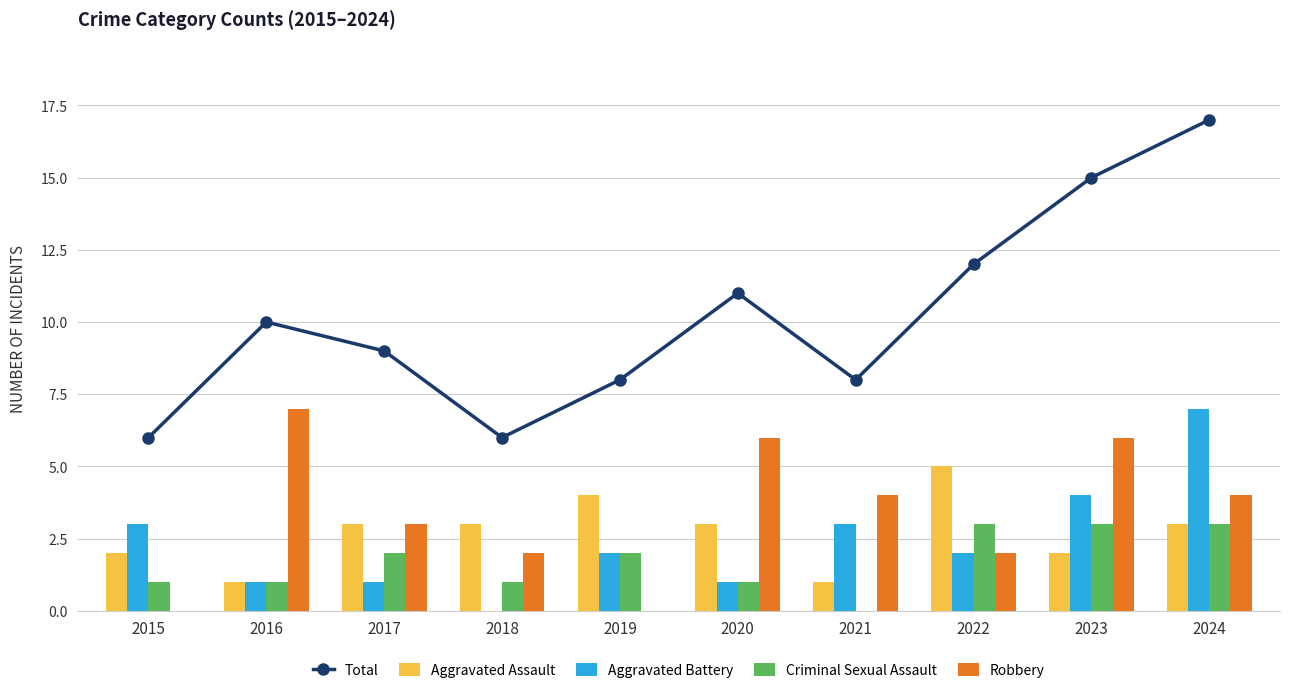

What is the sum of all Robbery values?

34